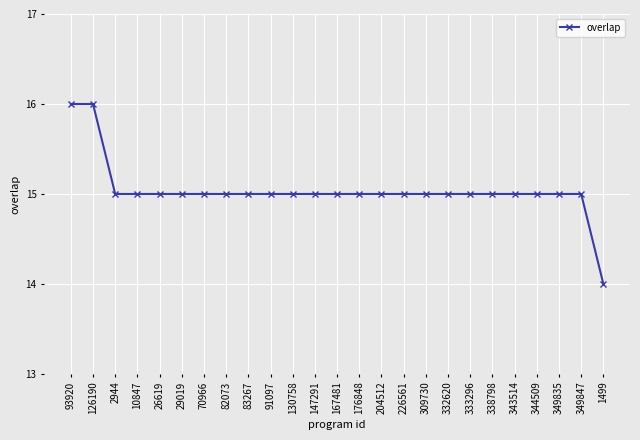

What is the difference between the values at 1499 and 126190?

2